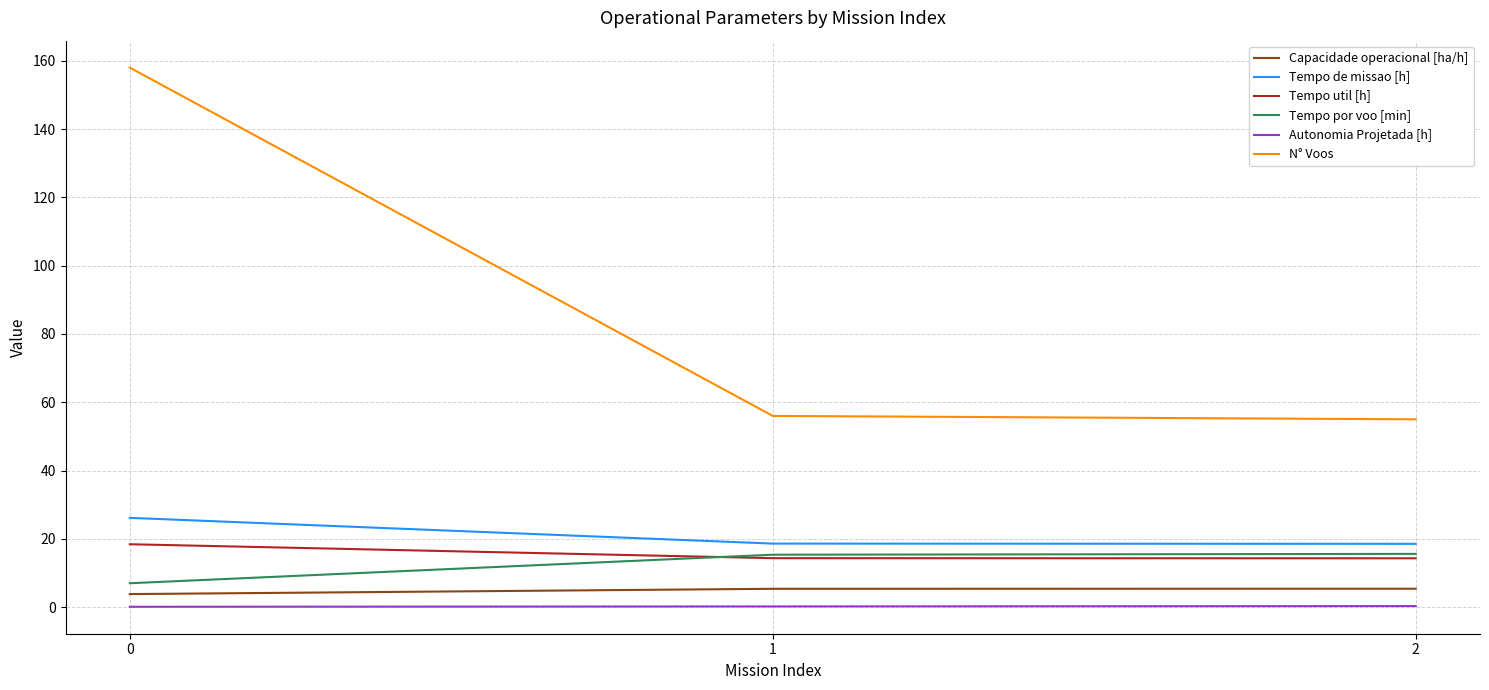

Between 0 and 2, which series saw the biggest shift?

N° Voos